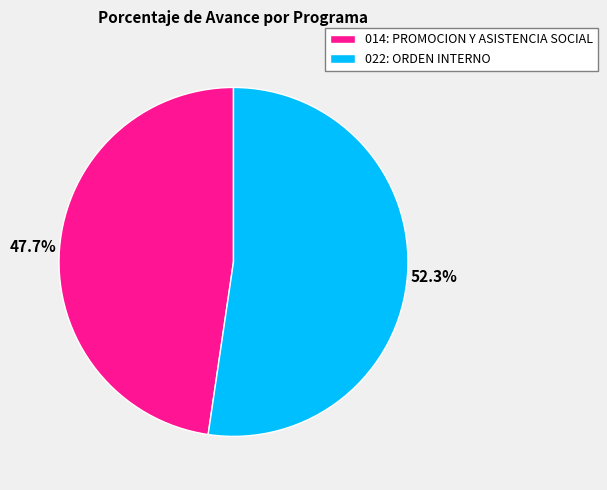

Which slice is the largest?

022: ORDEN INTERNO